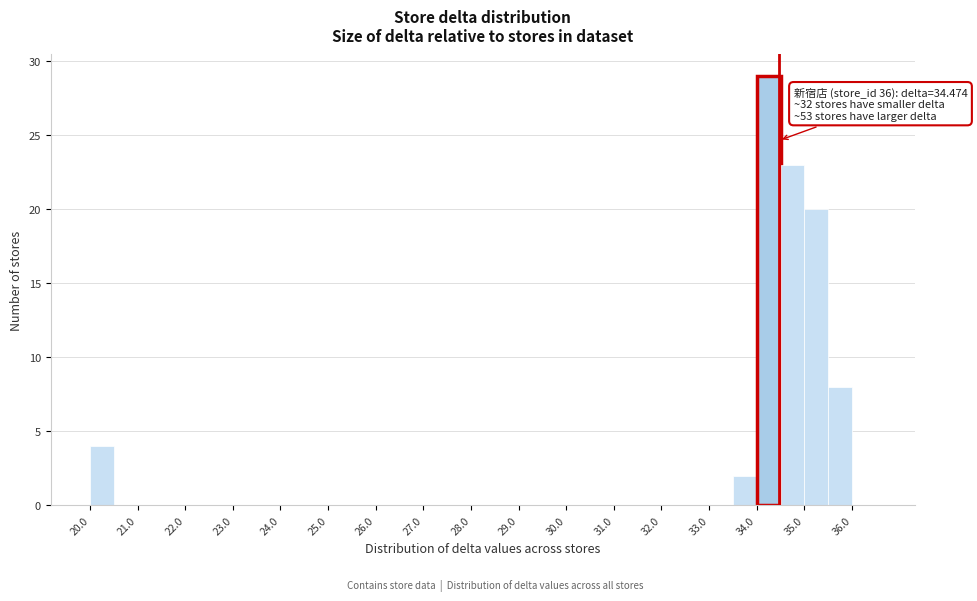

Which range on the x-axis has the tallest bar?

34.0 to 34.5